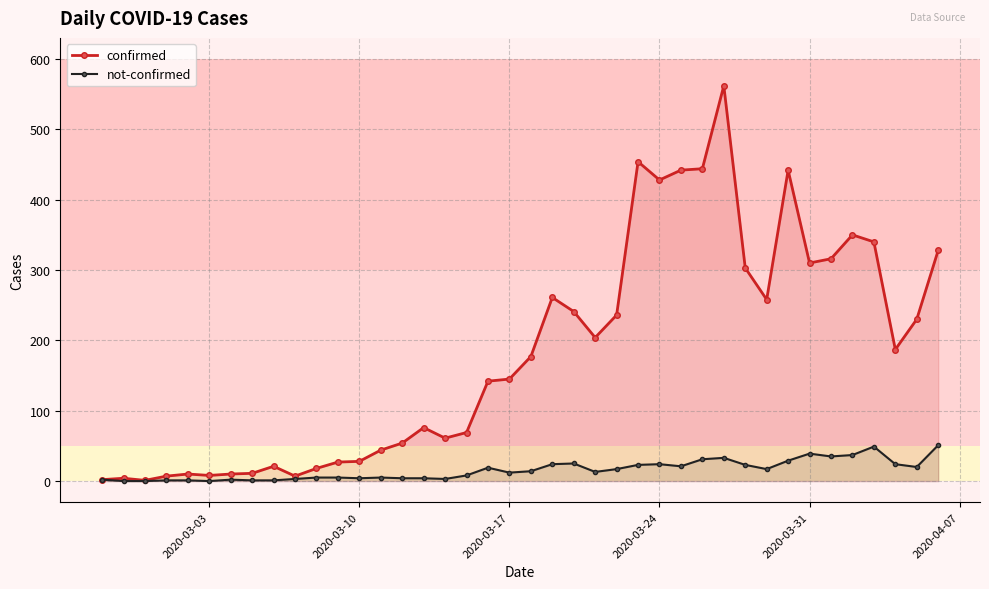

True or false: confirmed has more than 2 interior local peaks.

True